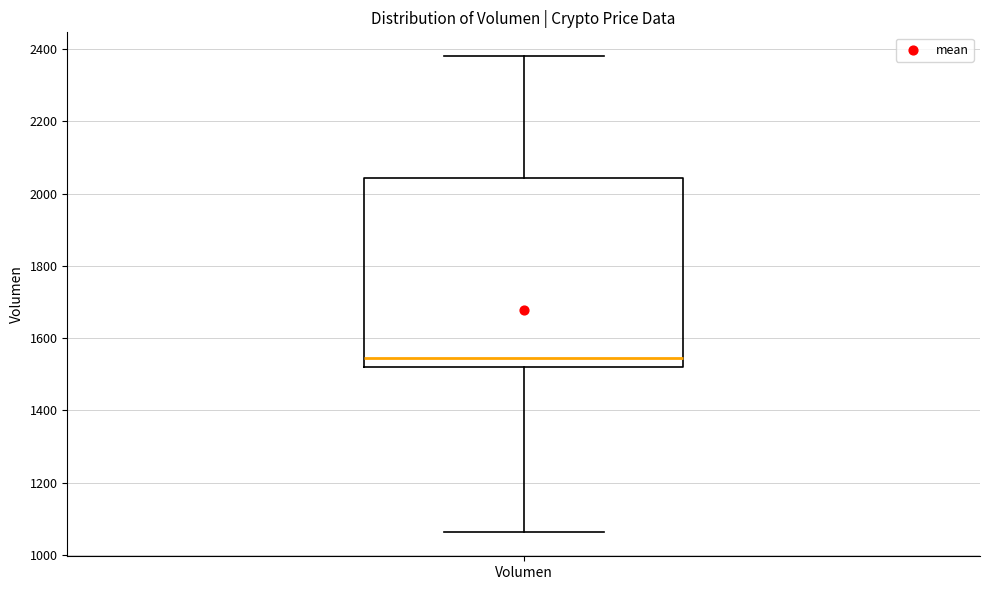

Read this box plot against the y-axis: the position of the median line, the range covered by the box, and the ends of both whiskers. The values are not printed on the chart, so give them approximately, as read against the axis.

median 1540, box 1520 to 2040, whiskers 1060 to 2380